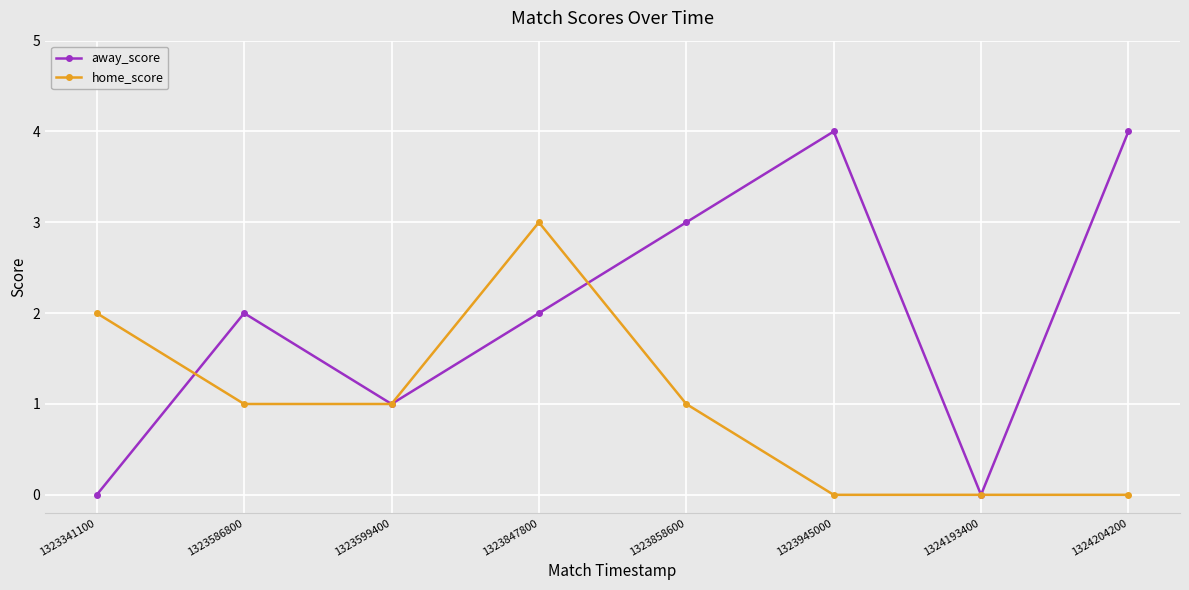

What is the maximum value shown in the chart?

4